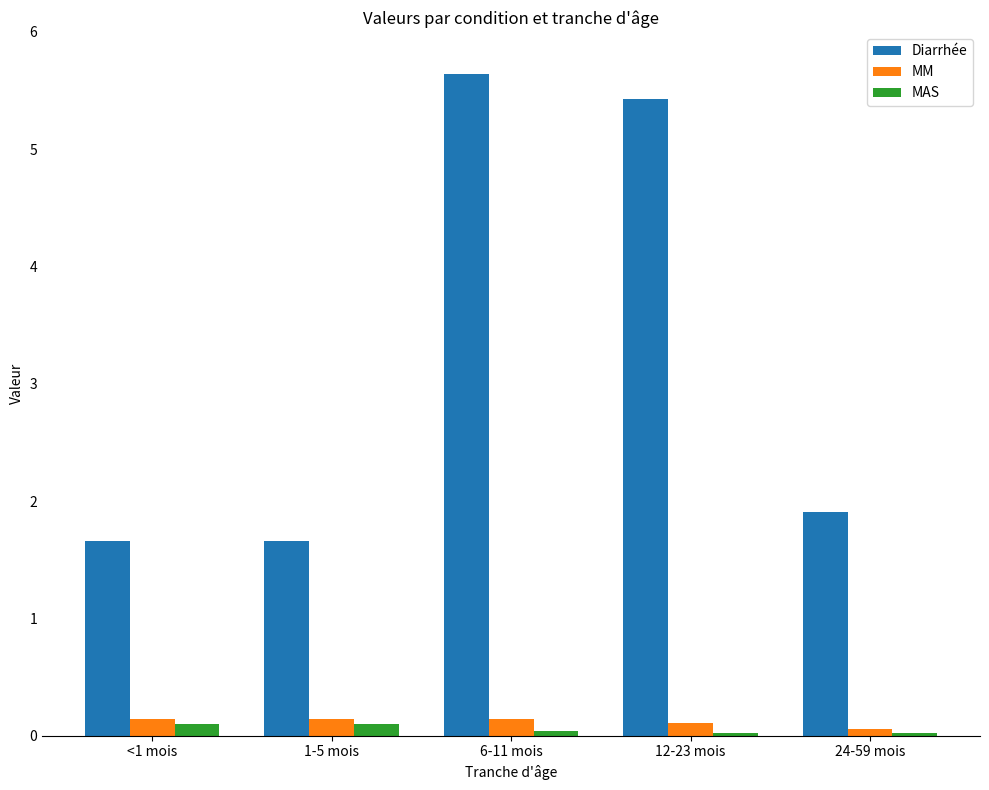

What is the sum of the Diarrhée values at 1-5 mois and 6-11 mois?

7.3